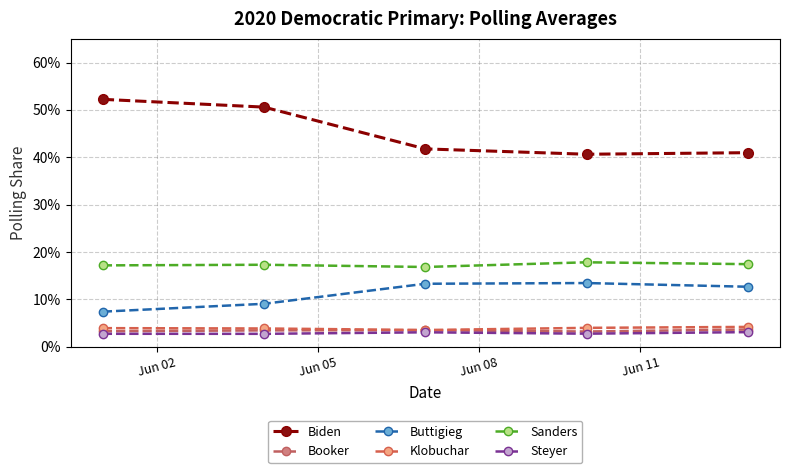

What is the sum of all Sanders values?

0.9